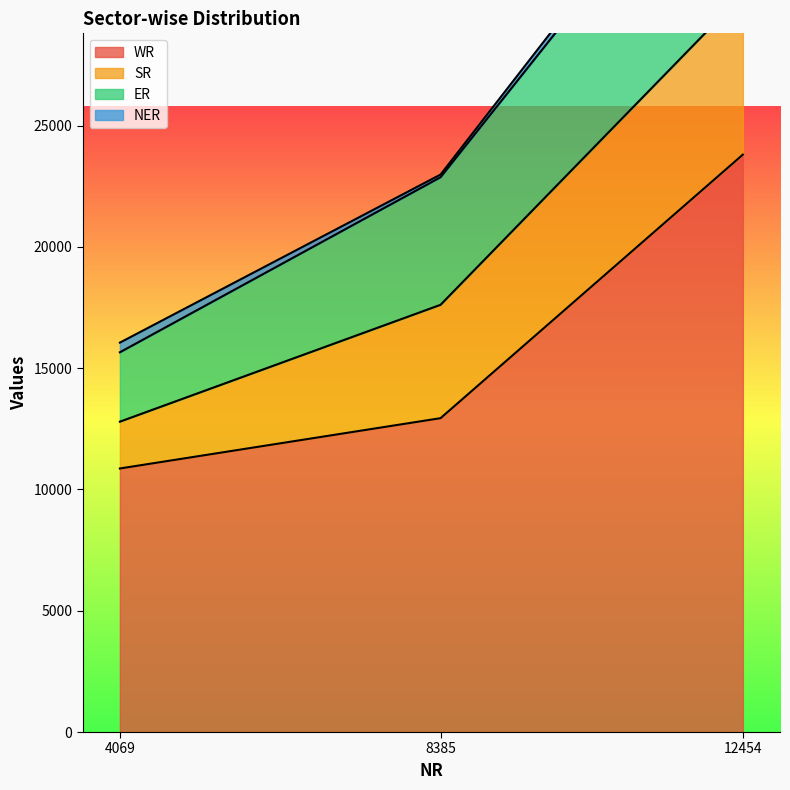

What value does the ER series have at 12454, to the nearest 10?

38520